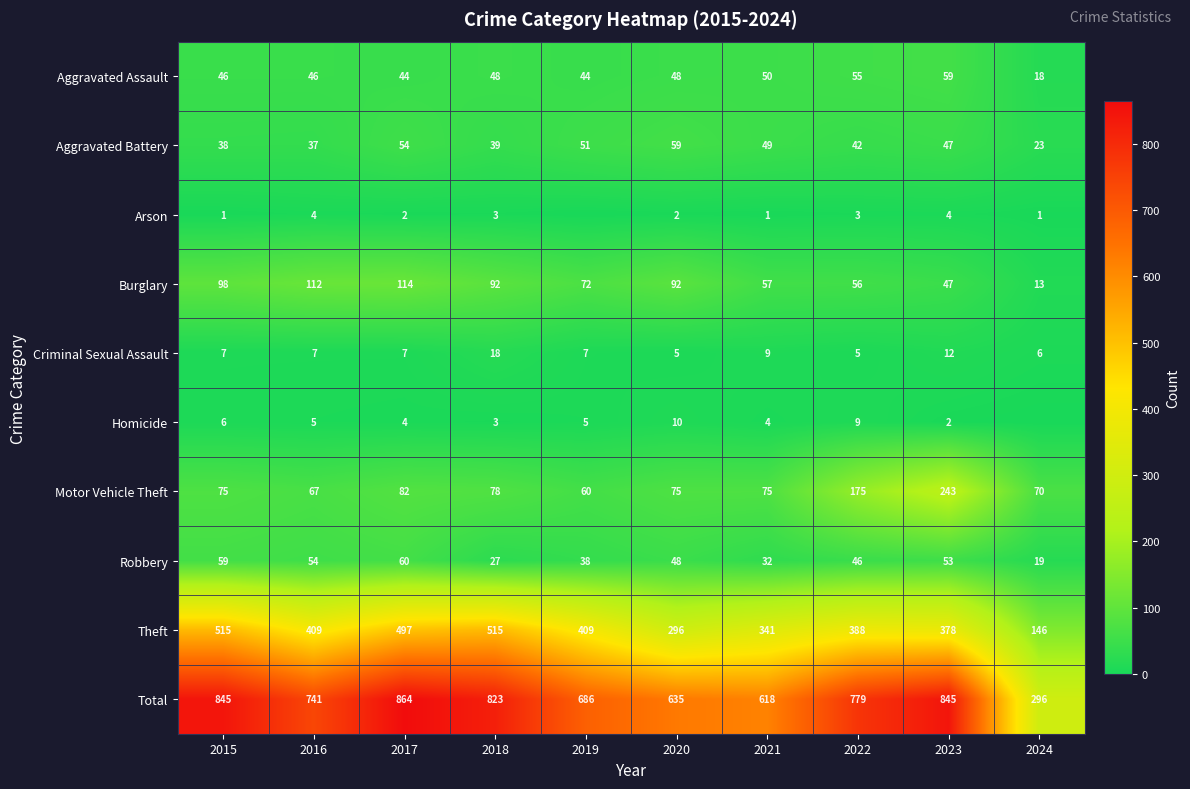

Is the value of Criminal Sexual Assault at 2020 greater than the value of Aggravated Battery at 2023?

No